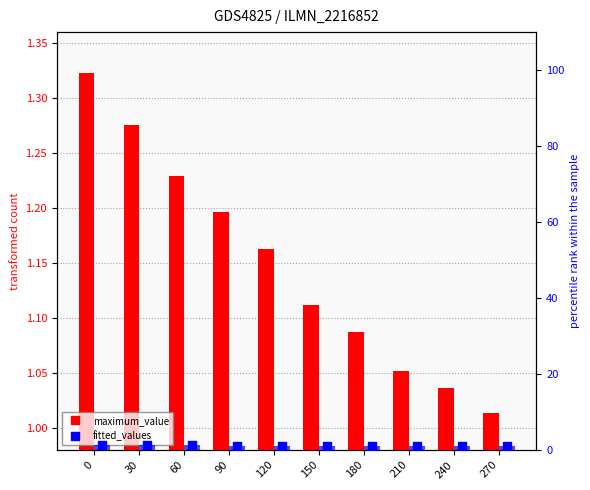

Which series has the largest Y range (max minus min)?

fitted_values_bar